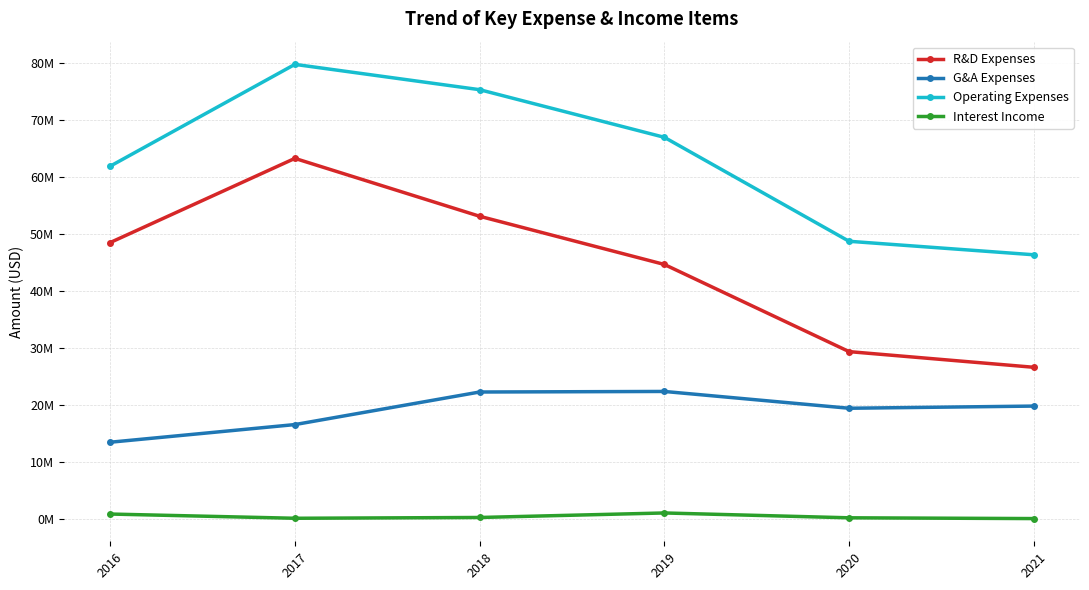

Which series has the largest range (max minus min)?

R&D Expenses